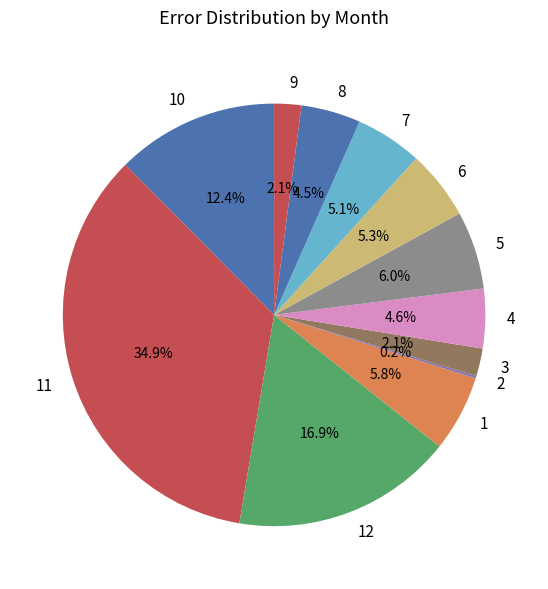

Which category has the biggest portion of the pie?

11